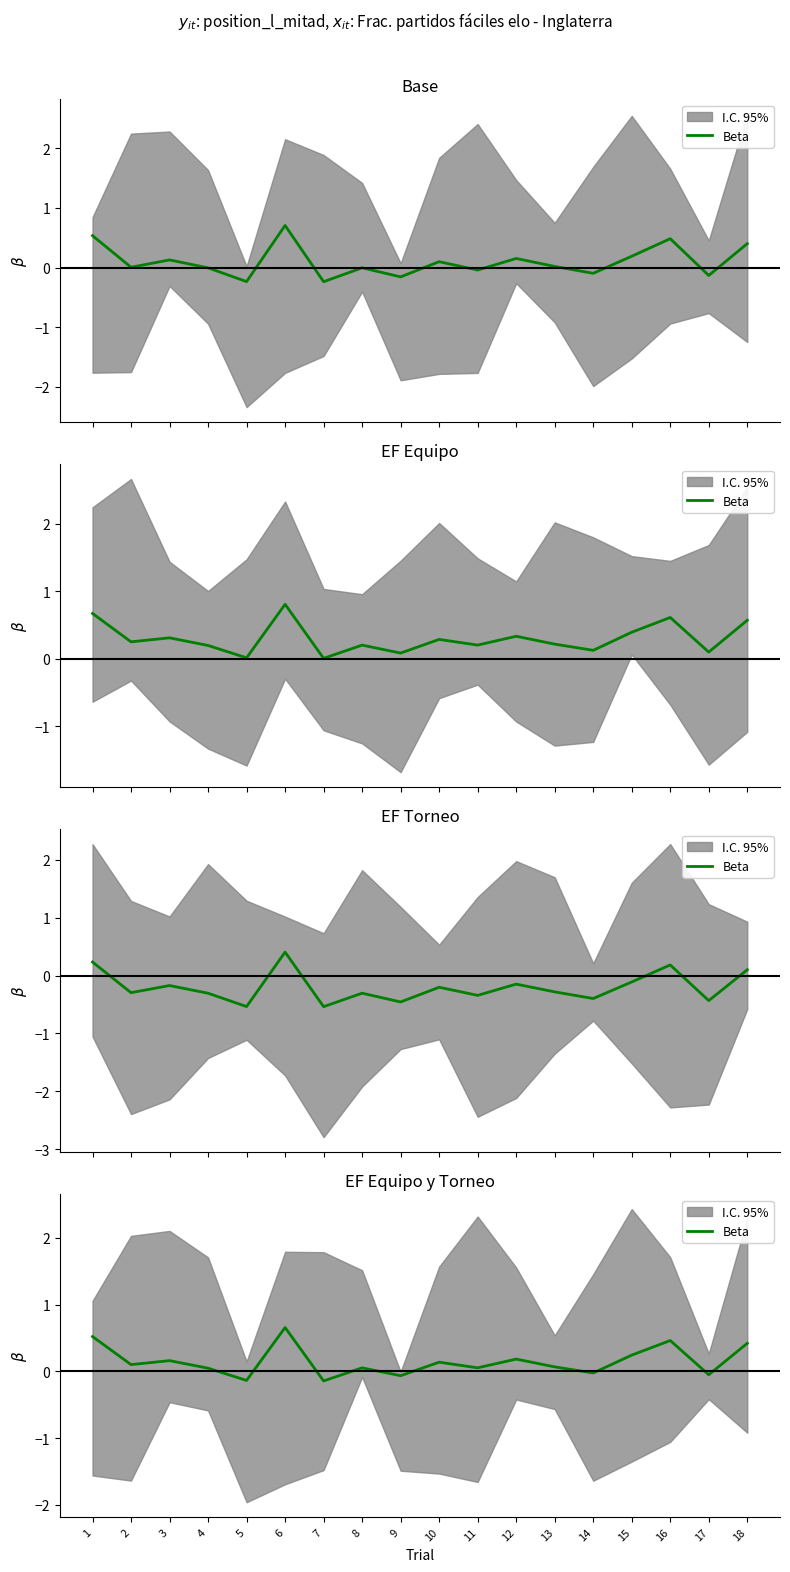

The value at 16 is 0.2. True or false?

False